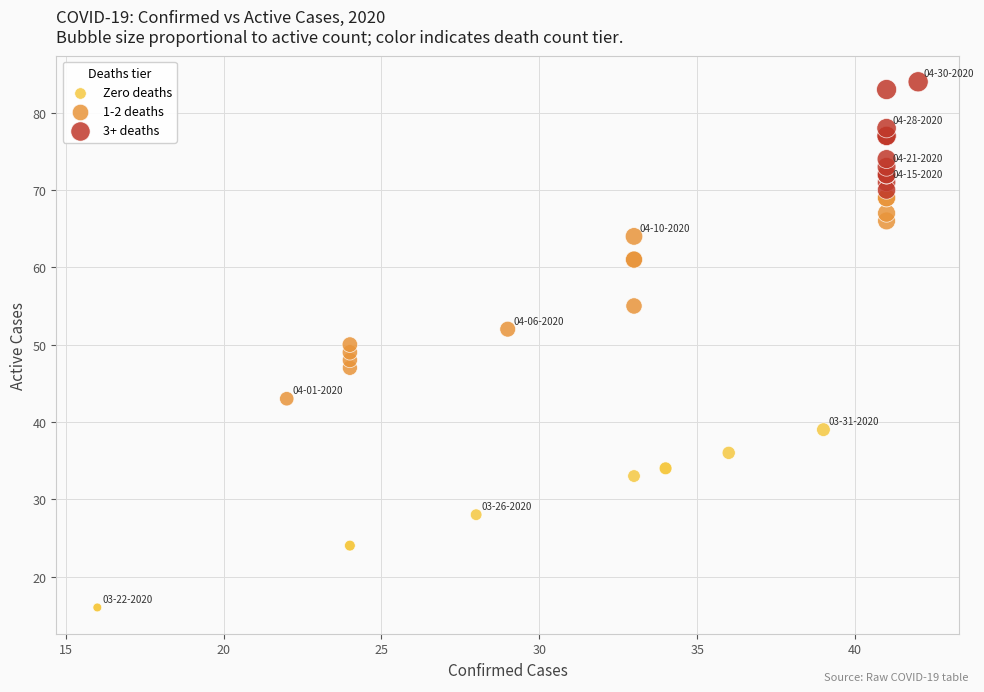

Which series has the largest Y range (max minus min)?

1-2 deaths